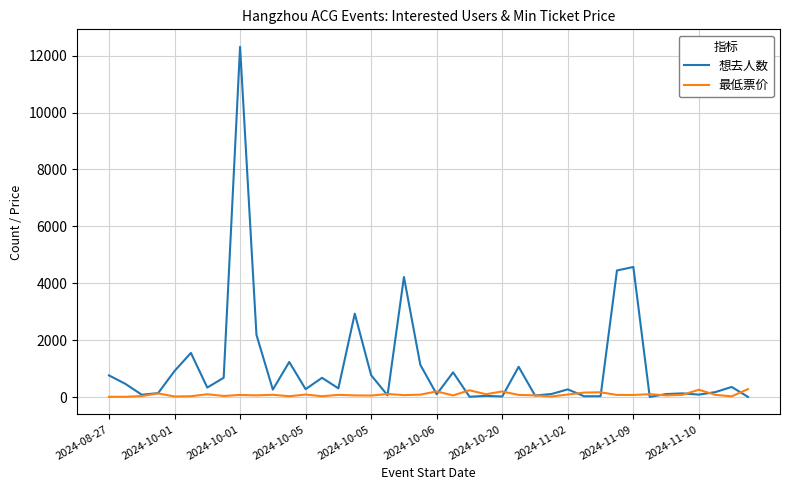

What is the greatest value displayed?

12309.0